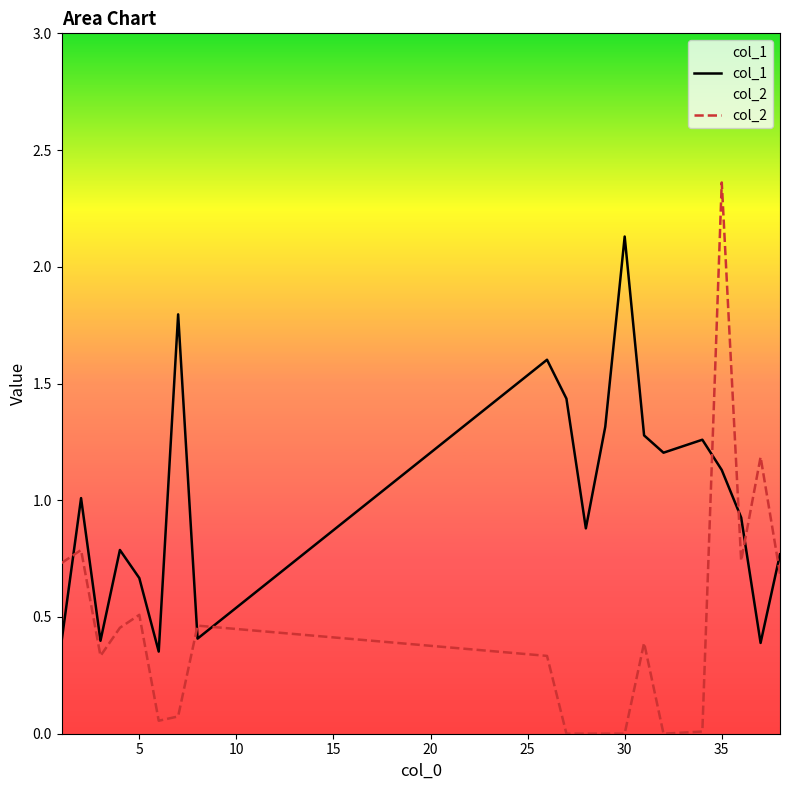

How many interior local valleys does the col_1 series have?

6